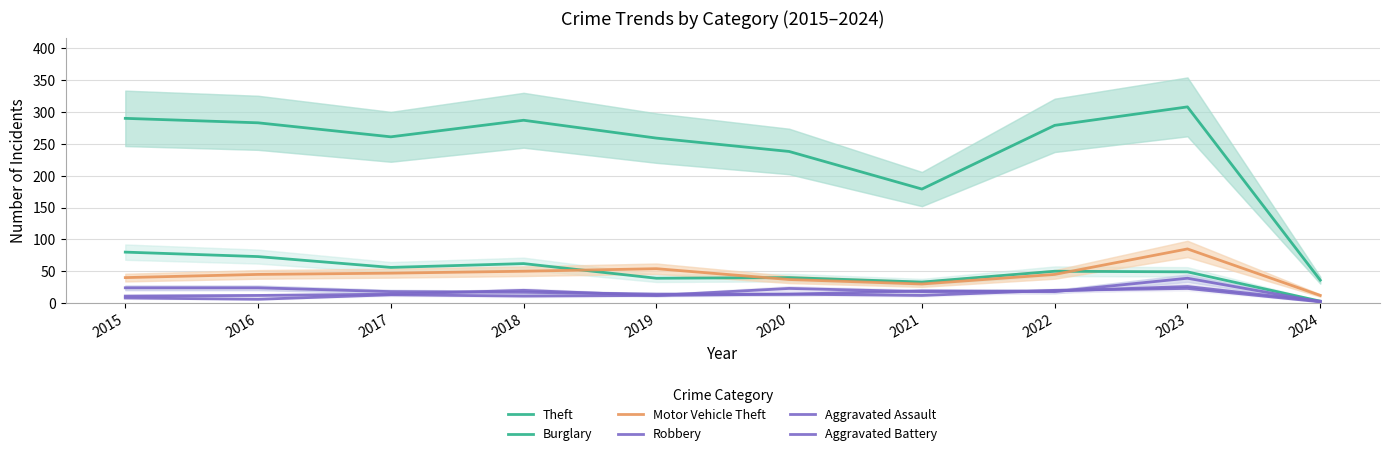

Does the chart display data point markers on the line(s)?

No